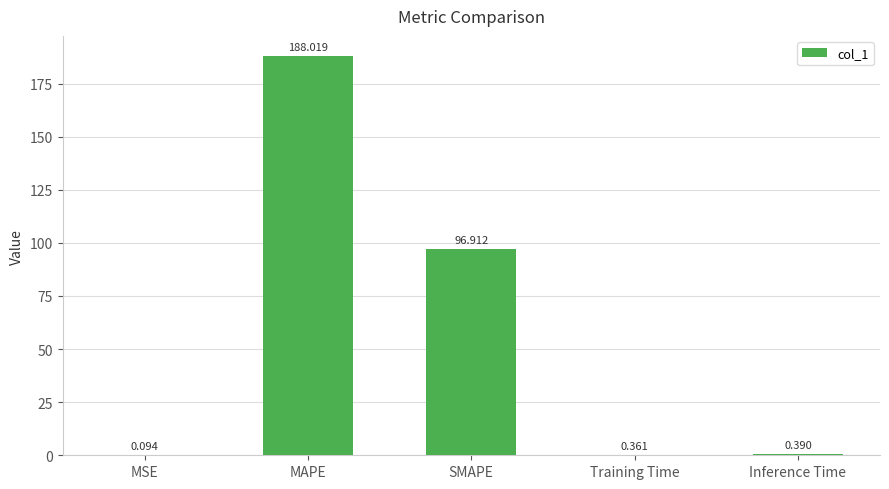

At which label is the value closest to 94?

SMAPE